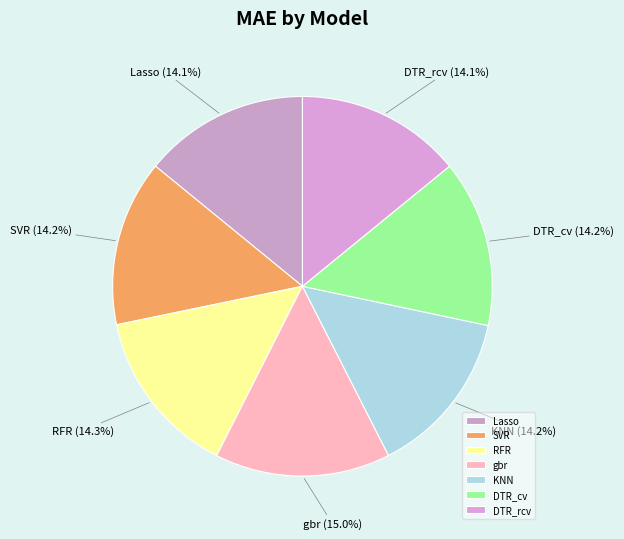

To the nearest percent, what is the combined percentage of KNN and Lasso?

28%